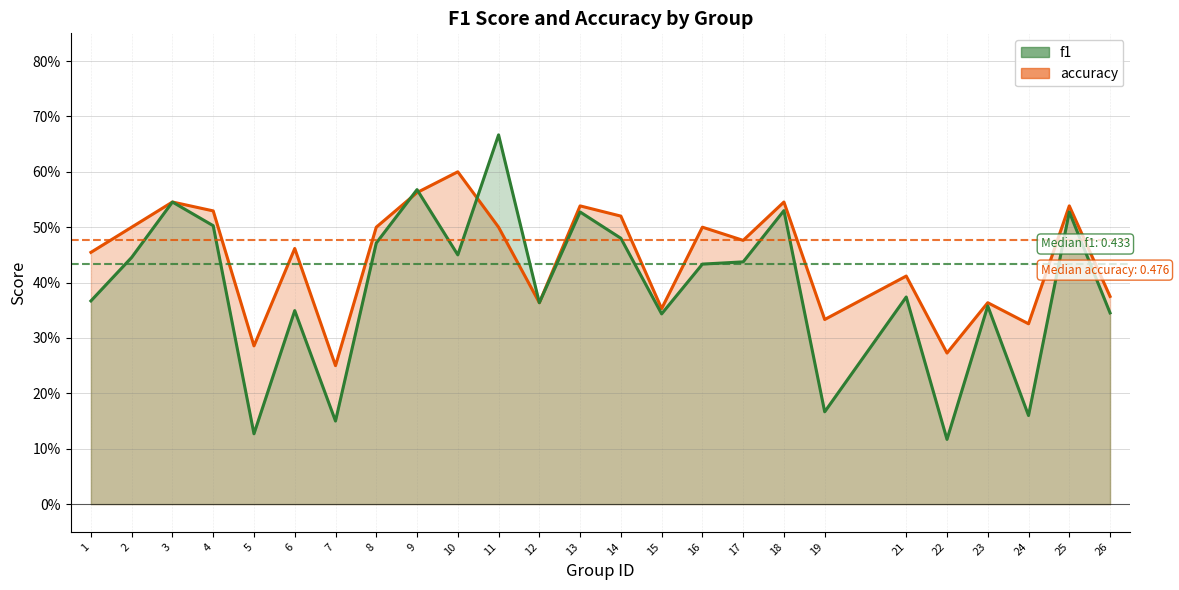

Reading left to right, list all the values displayed in this chart.

f1: 0.4	0.4	0.5	0.5	0.1	0.3	0.2	0.5	0.6	0.5	0.7	0.4	0.5	0.5	0.3	0.4	0.4	0.5	0.2	0.4	0.1	0.4	0.2	0.5	0.3
accuracy: 0.5	0.5	0.5	0.5	0.3	0.5	0.2	0.5	0.6	0.6	0.5	0.4	0.5	0.5	0.4	0.5	0.5	0.5	0.3	0.4	0.3	0.4	0.3	0.5	0.4